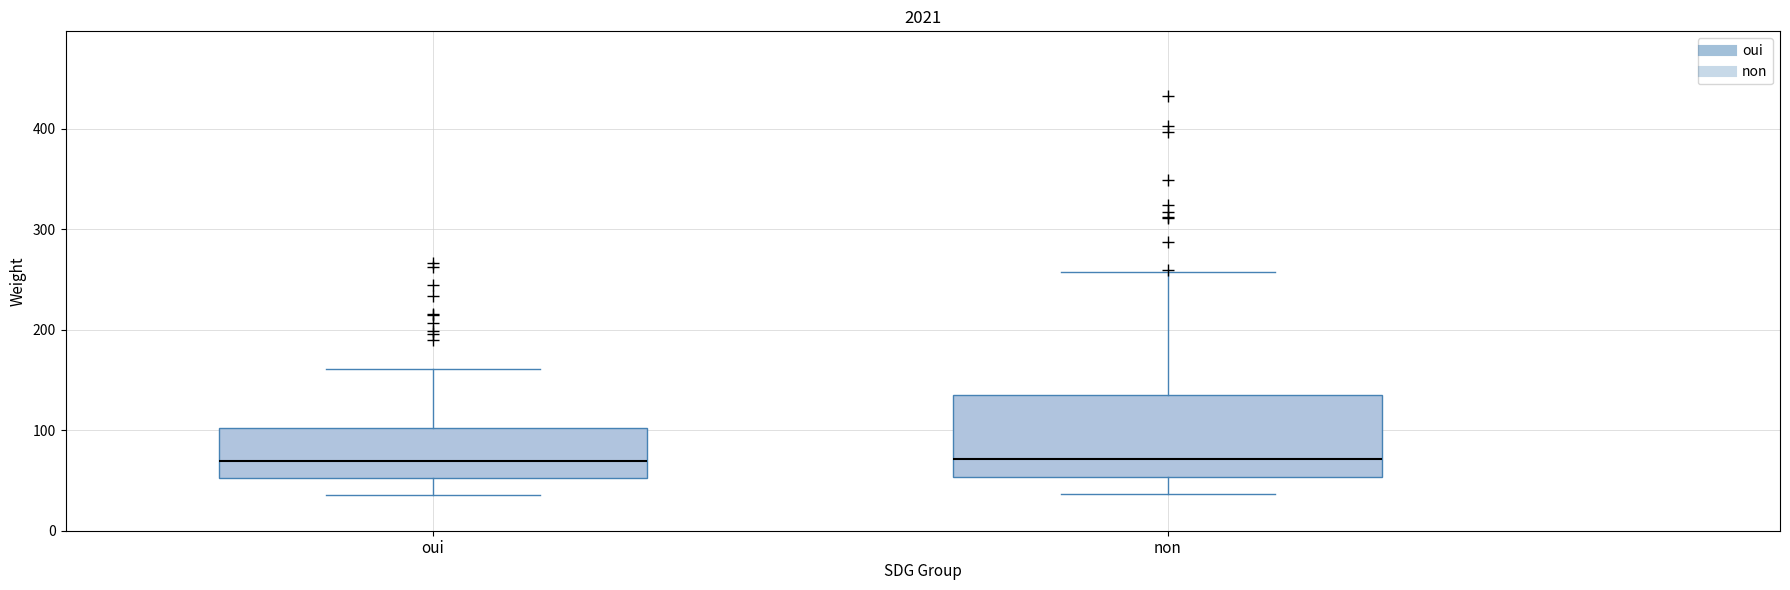

Comparing the boxes themselves (not the whiskers), which one is the tallest?

non